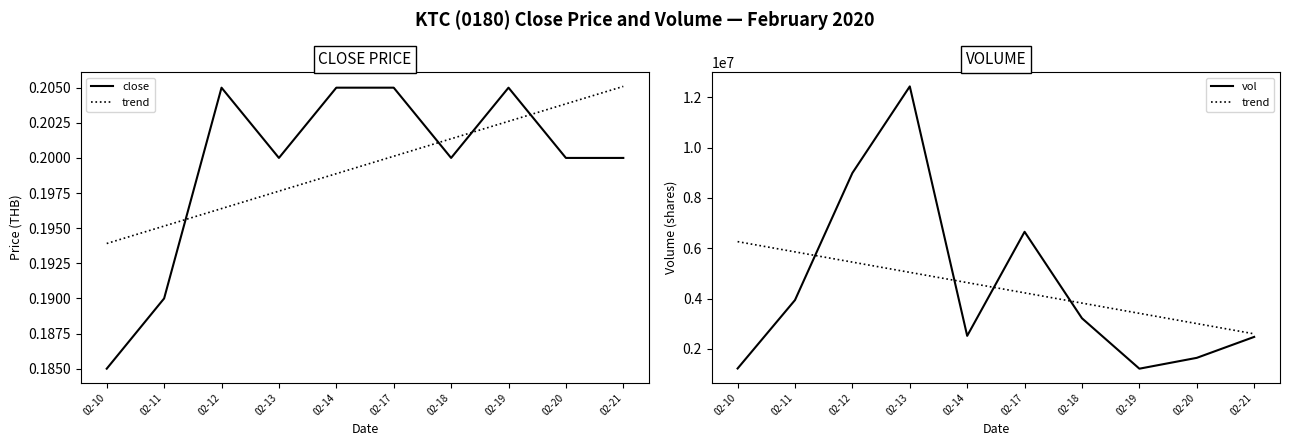

What is the approximate value of vol at 02-19?

1213400.0